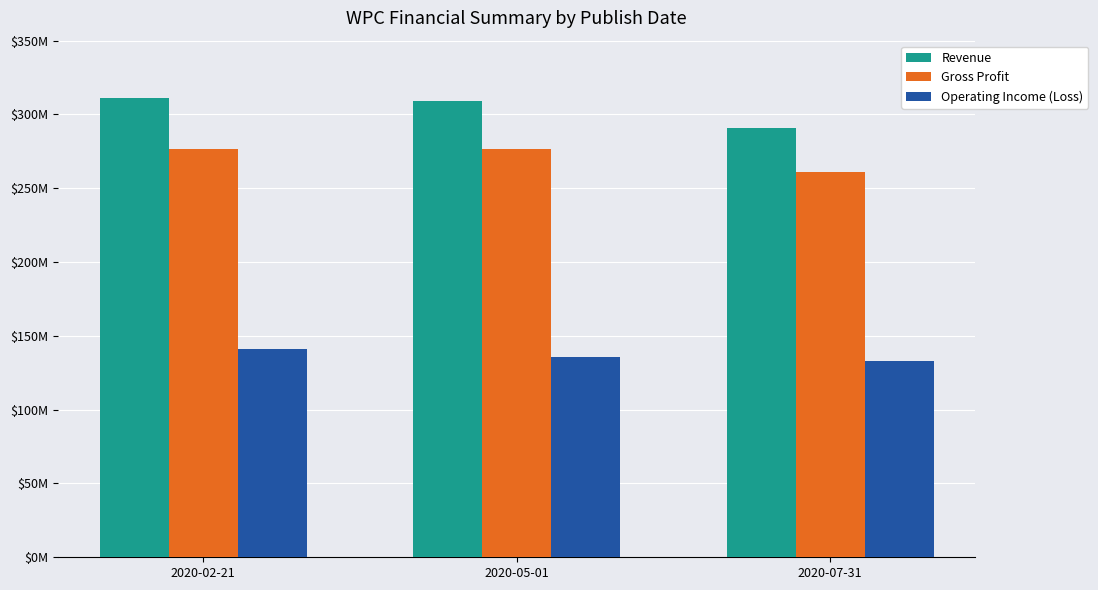

Which label corresponds to the largest value in the chart?

2020-02-21